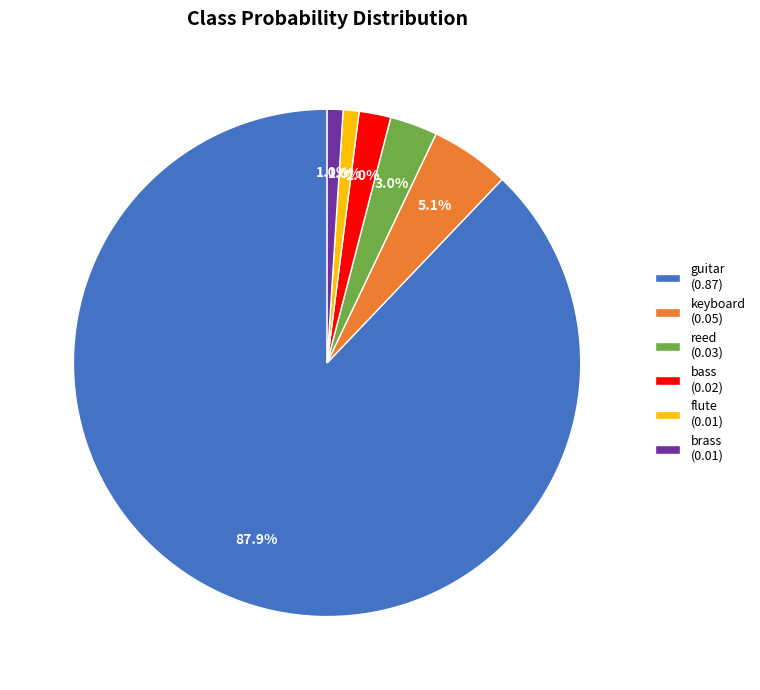

To the nearest percent, what portion does keyboard represent?

5%